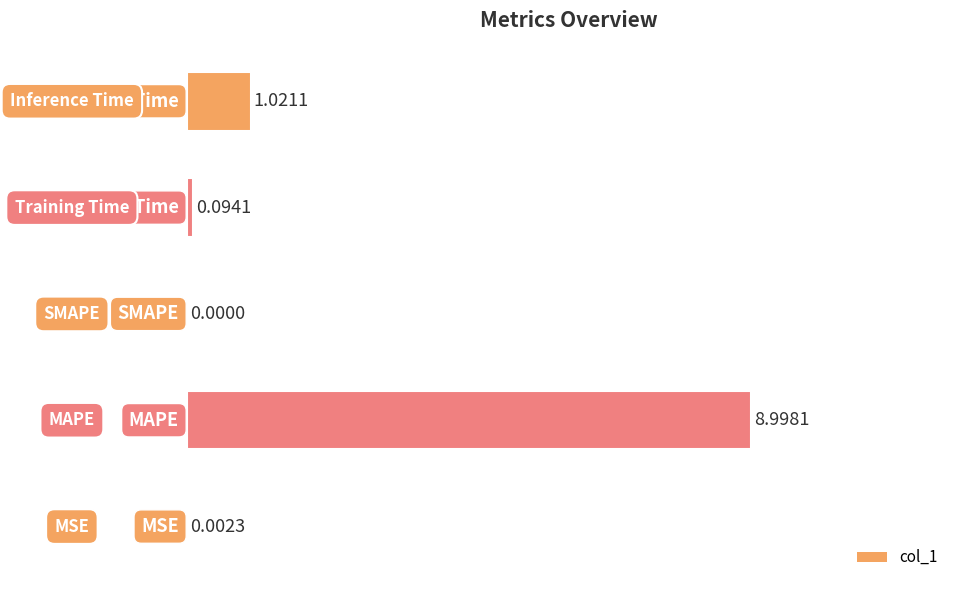

What is the sum of all values?

10.1